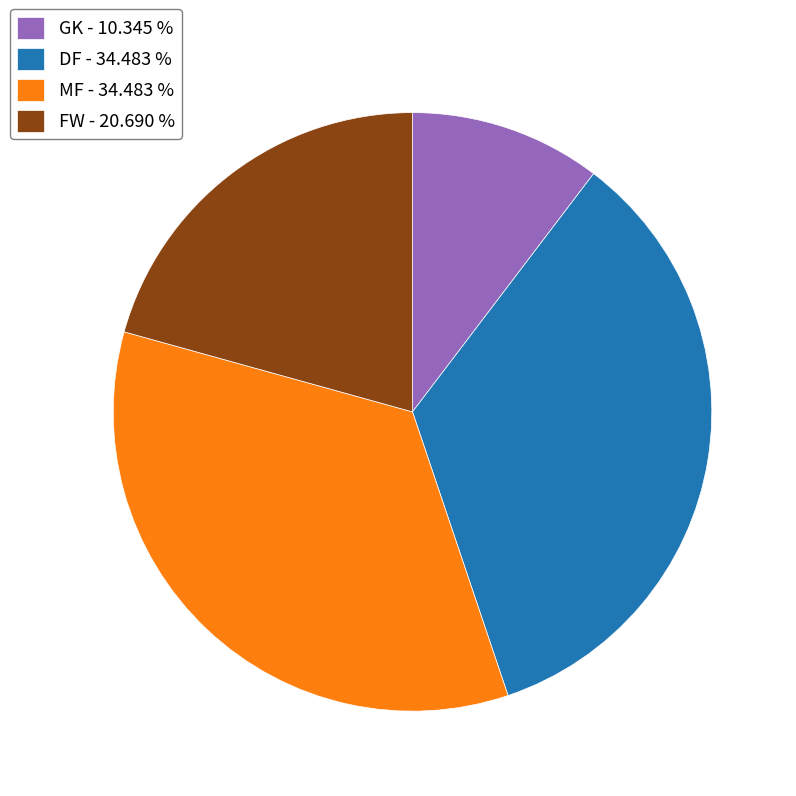

Does DF represent more than half of the total?

No